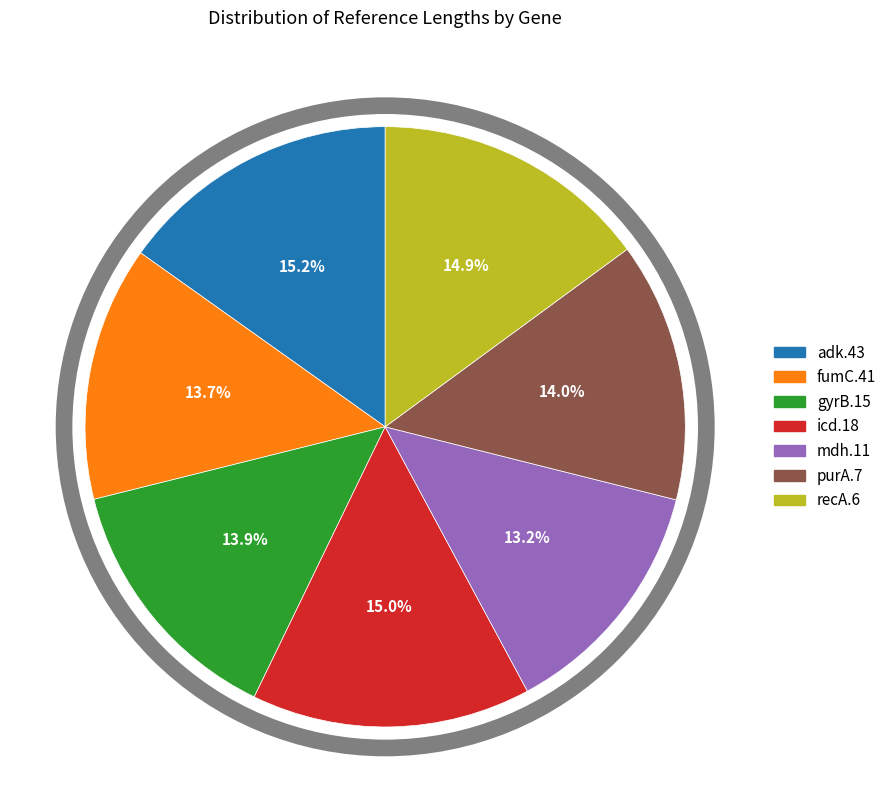

Approximately how many times larger is the value at recA.6 compared to mdh.11?

1.1